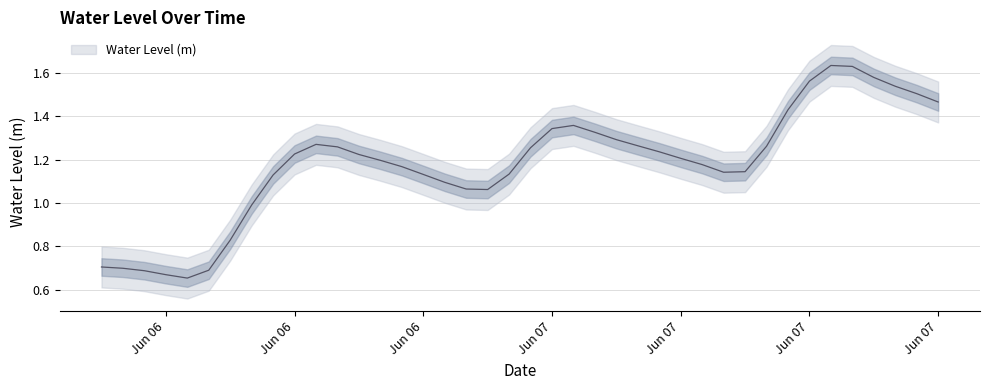

What is the maximum value shown in the chart?

1.6